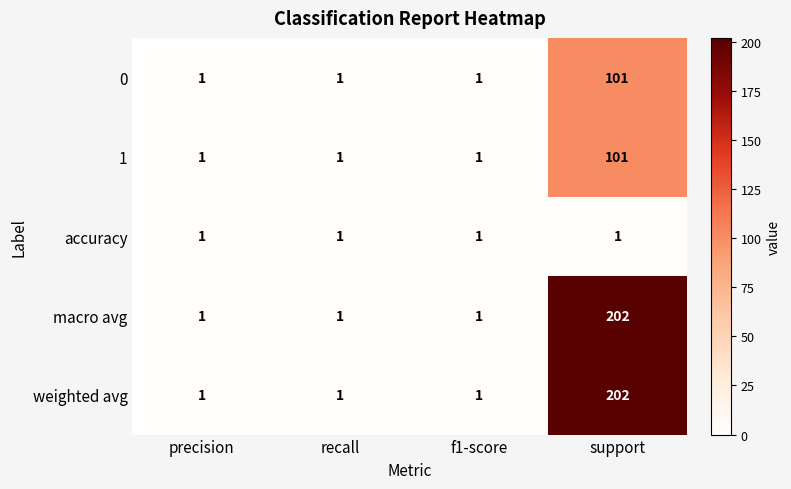

What is the greatest value displayed?

202